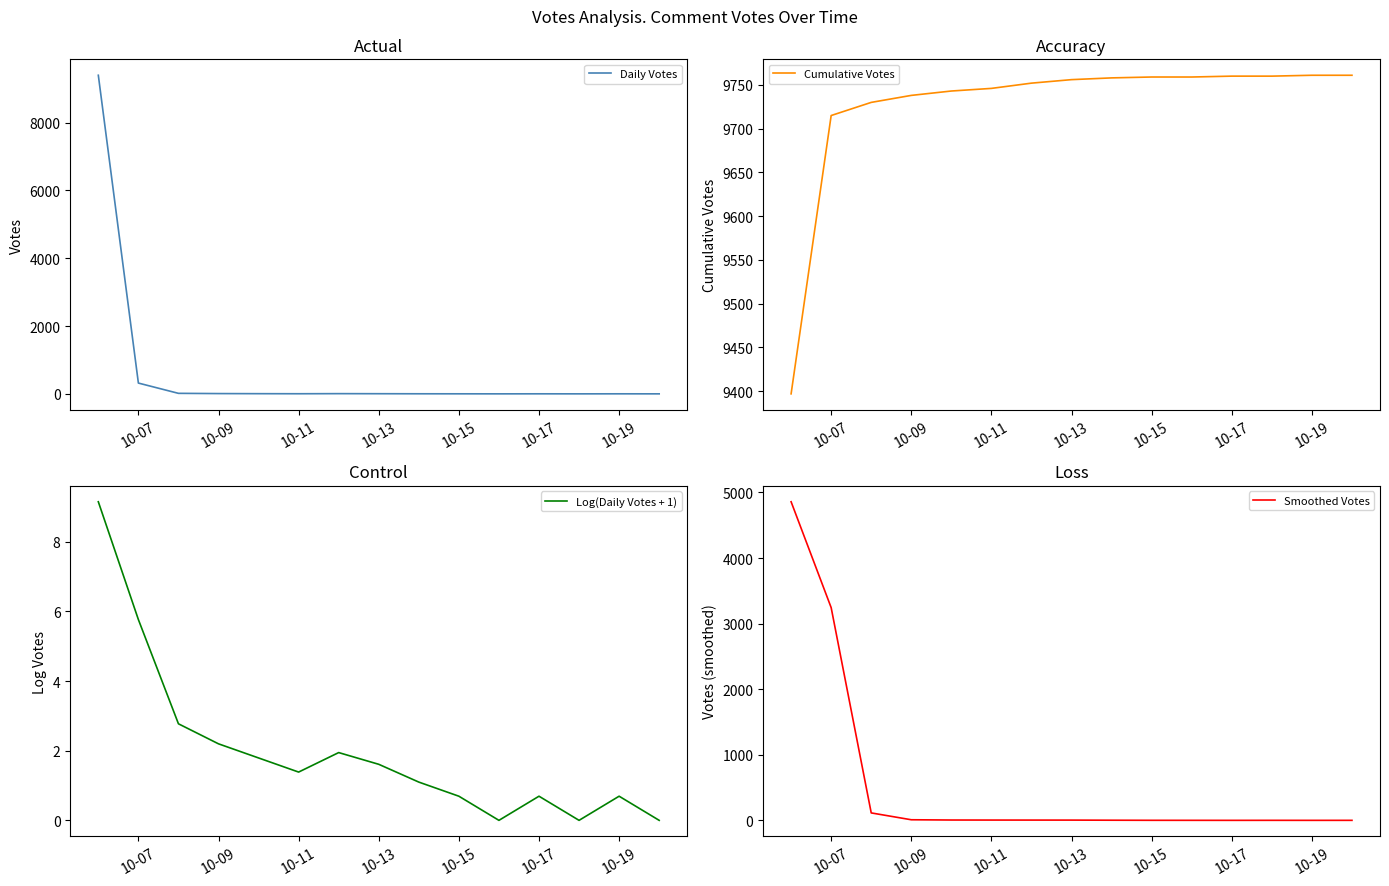

Is this an area chart (filled region under the line)?

No